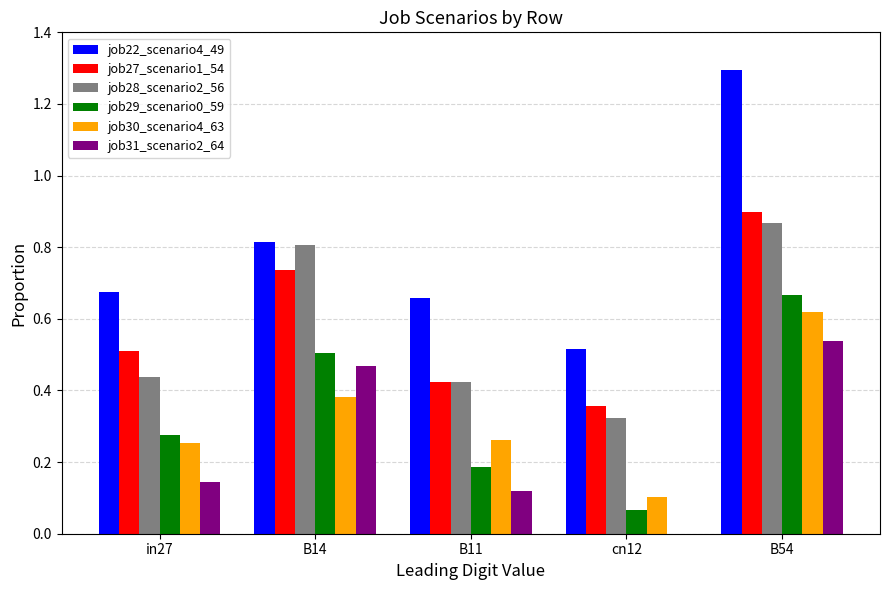

The value of job28_scenario2_56 at in27 is 0.7. True or false?

False